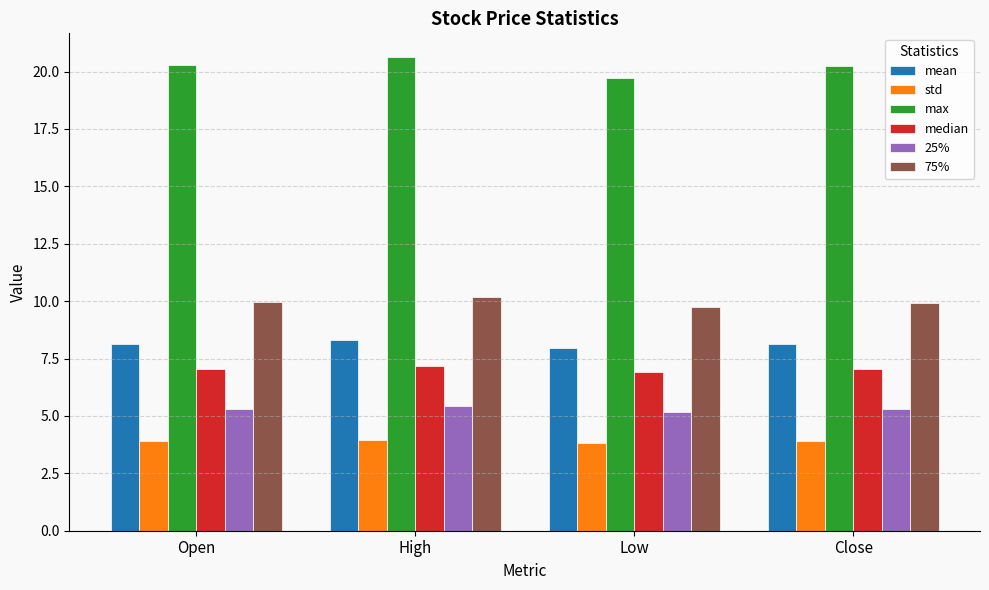

The value of 25% at High is 5.4. True or false?

True